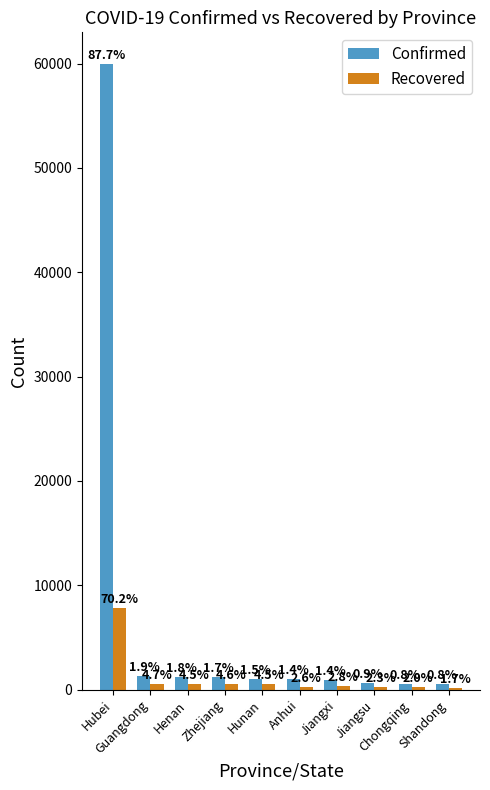

What is the minimum value shown in the chart?

193